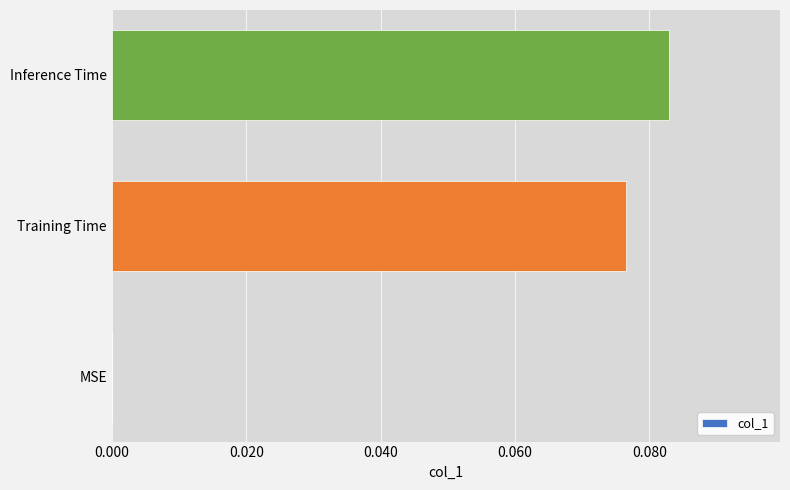

Which has a higher value, Inference Time or Training Time?

Inference Time